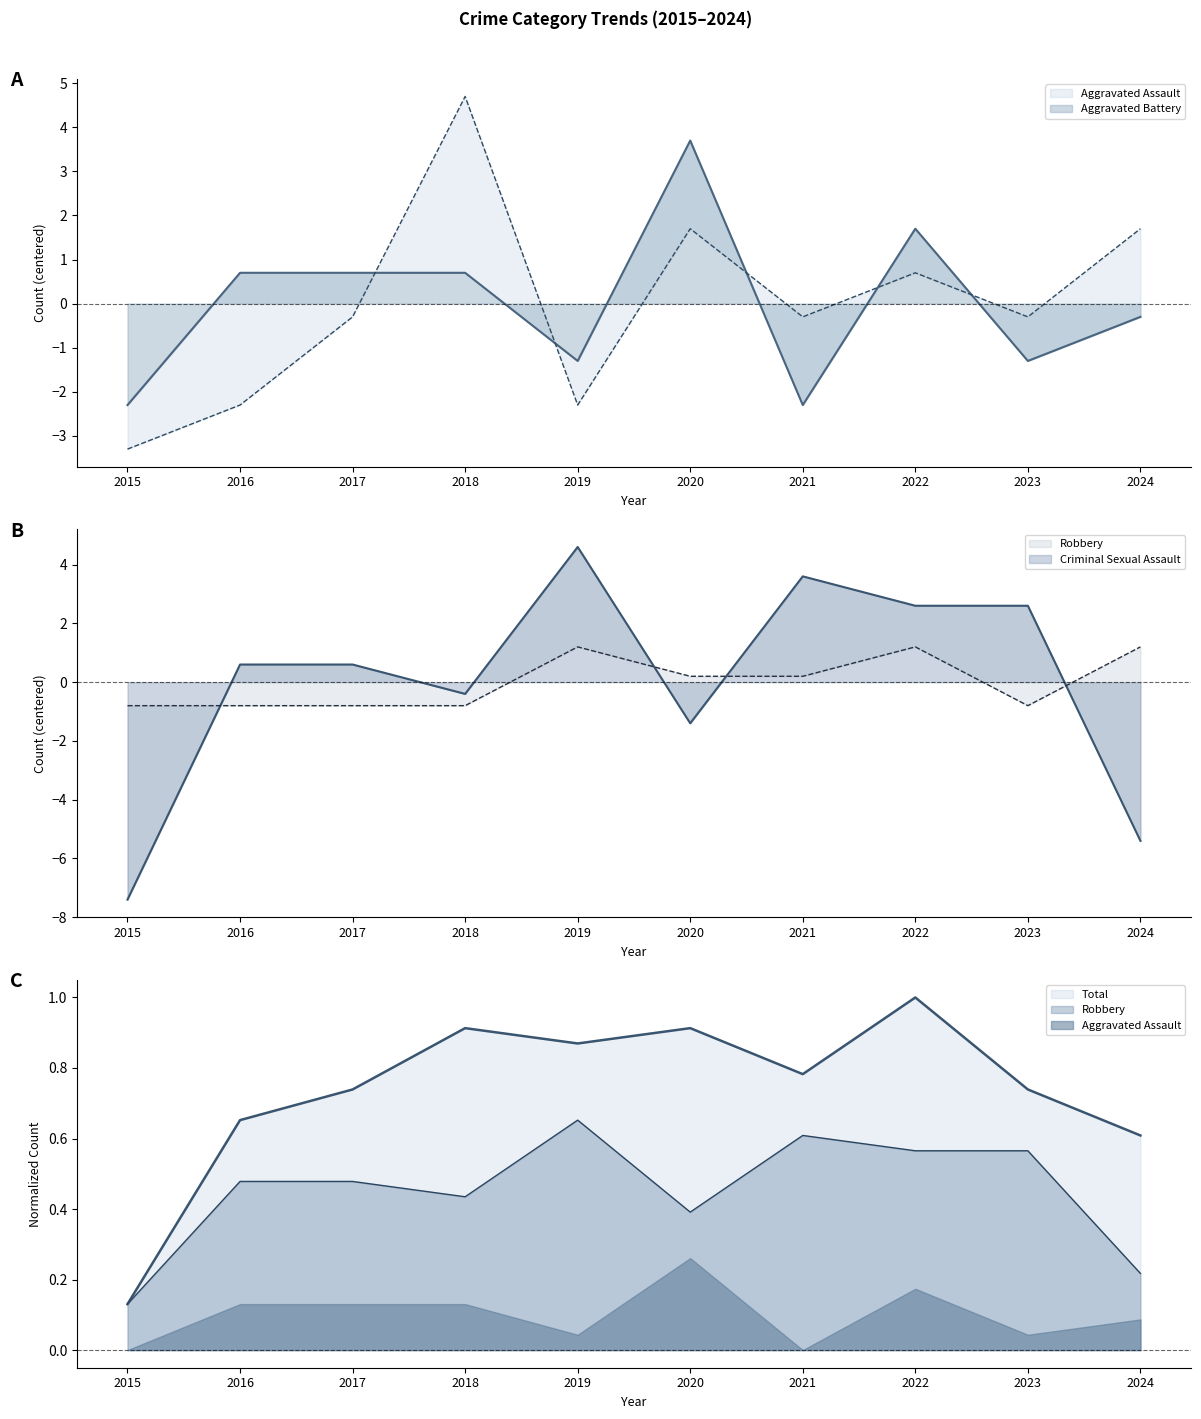

What is the value of the Total point at the 4th from the left?

0.9